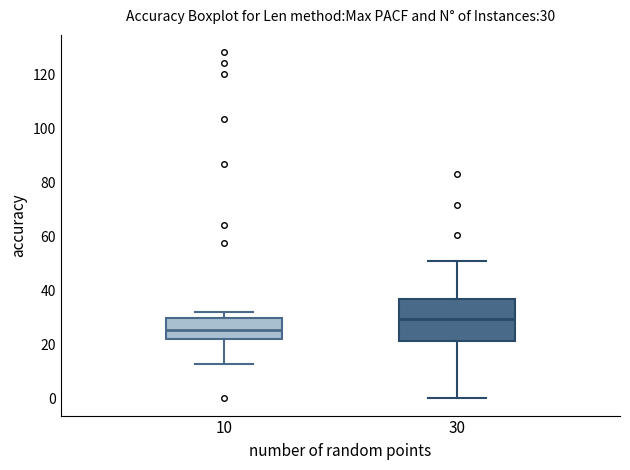

Comparing the boxes themselves (not the whiskers), which one is the tallest?

30